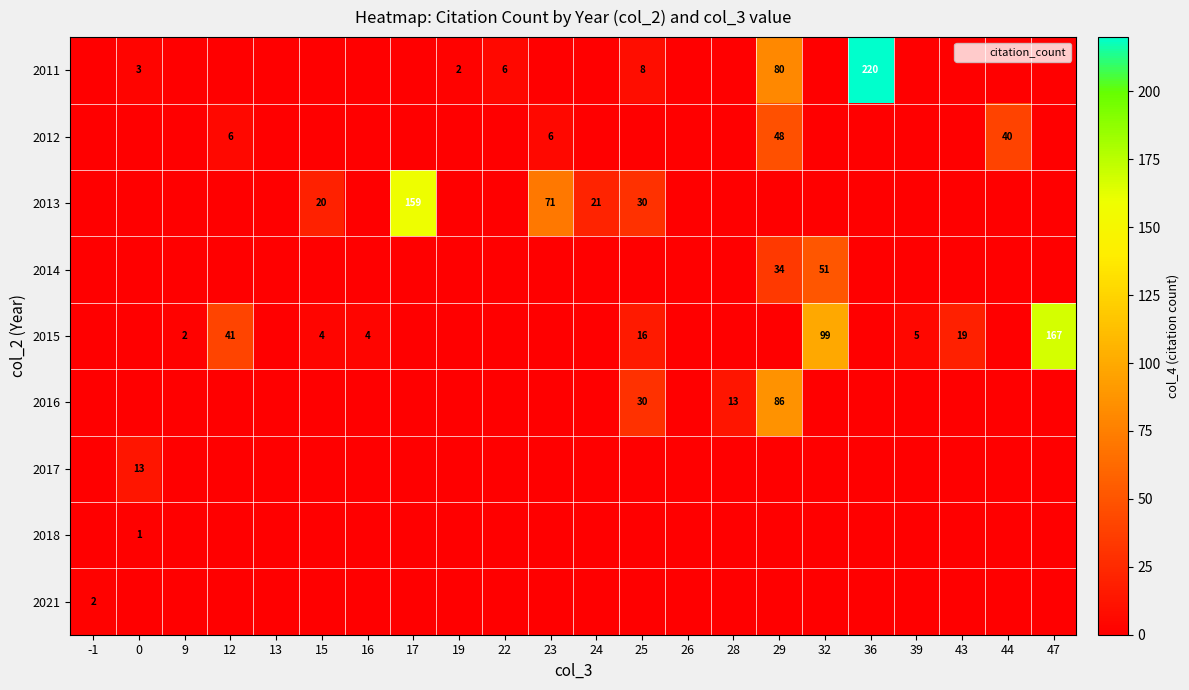

What is the sum of the 2011 values at 25 and 22?

14